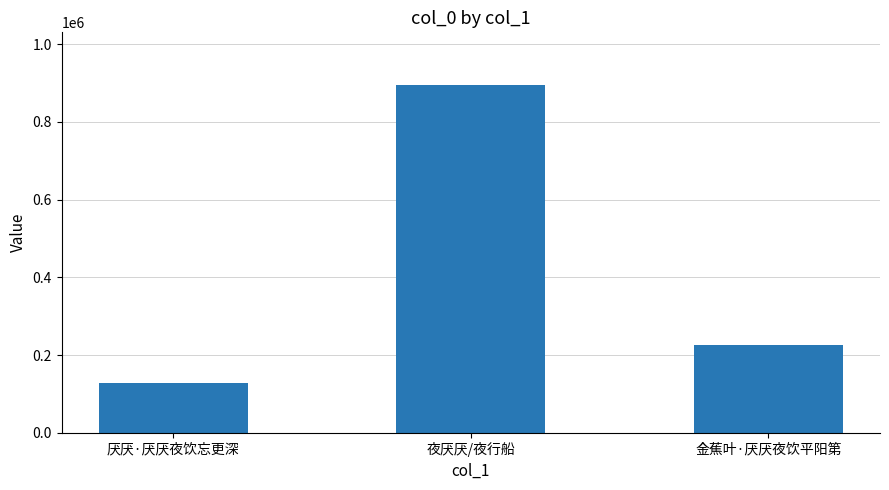

What is the difference between the values at 金蕉叶·厌厌夜饮平阳第 and 厌厌·厌厌夜饮忘更深?

98474